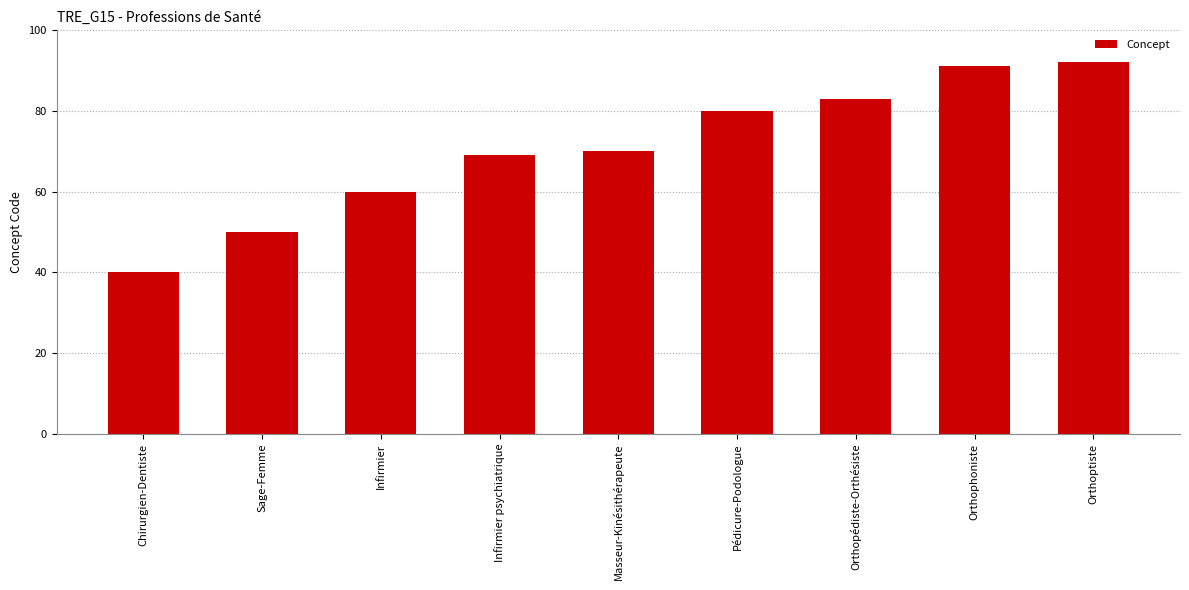

Rank the categories by value from highest to lowest.

Orthoptiste, Orthophoniste, Orthopédiste-Orthésiste, Pédicure-Podologue, Masseur-Kinésithérapeute, Infirmier psychiatrique, Infirmier, Sage-Femme, Chirurgien-Dentiste